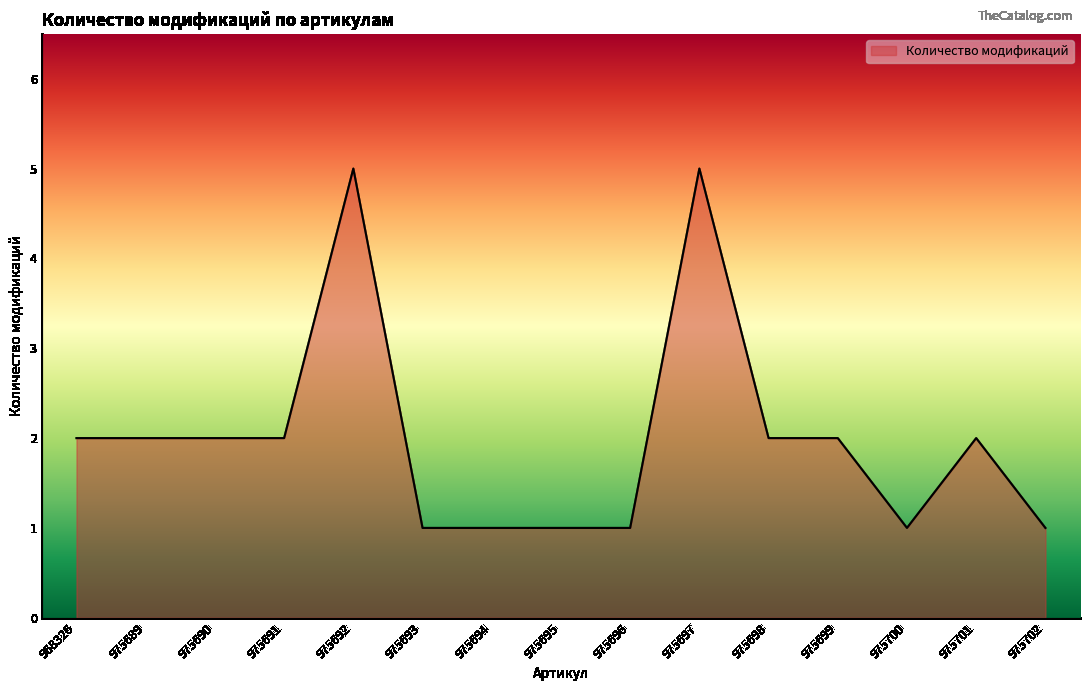

Is it true that the value at 975701 is 1?

False